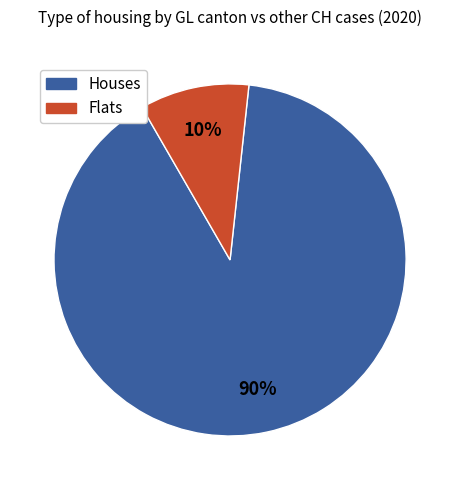

Does any single category account for the majority?

Yes